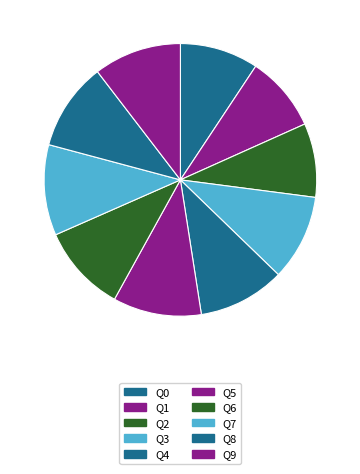

How many slices are in this pie chart?

10